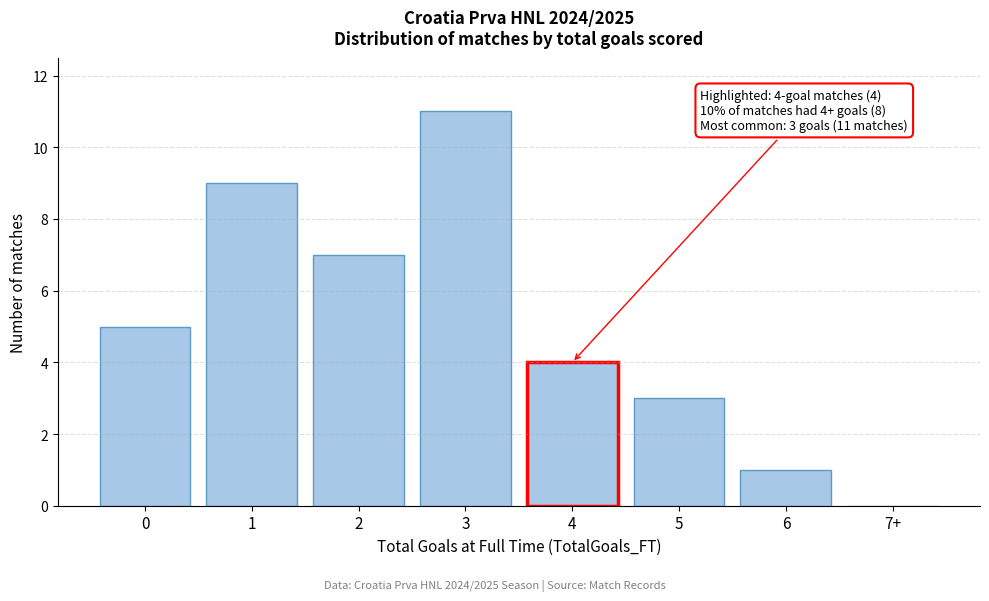

Reading left to right, extract all data points from this chart.

0=5	1=9	2=7	3=11	4=4	5=3	6=1	7+=0